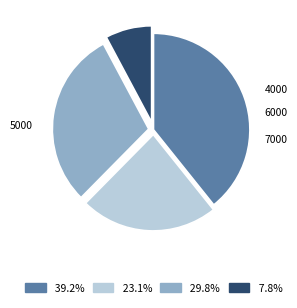

Is there a majority slice in this chart?

No